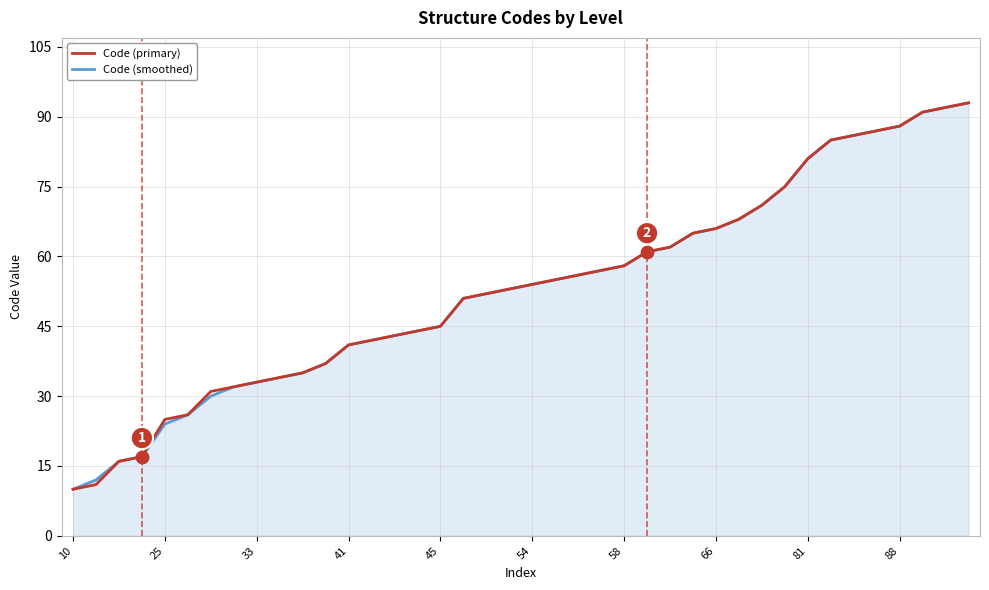

What is the highest value of the Code (smoothed) series?

93